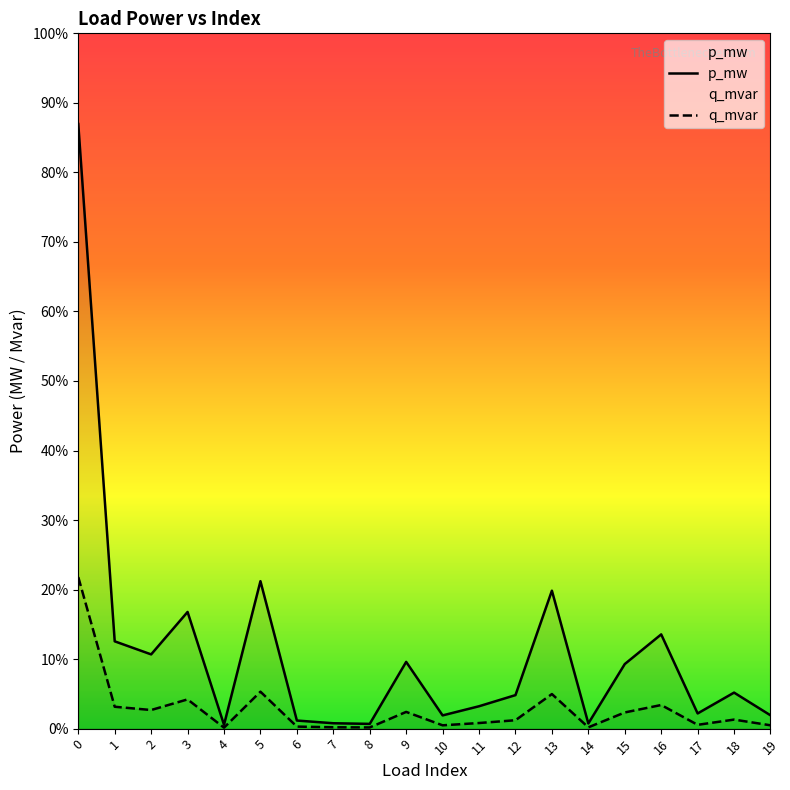

Which series has the largest total across all categories?

p_mw